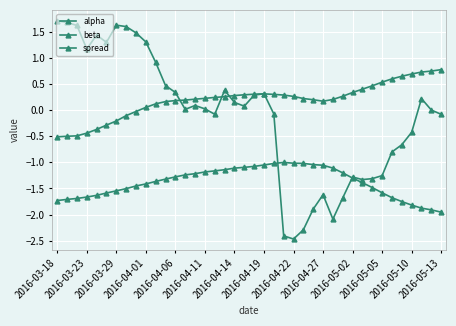

How many lines are shown in the chart?

3